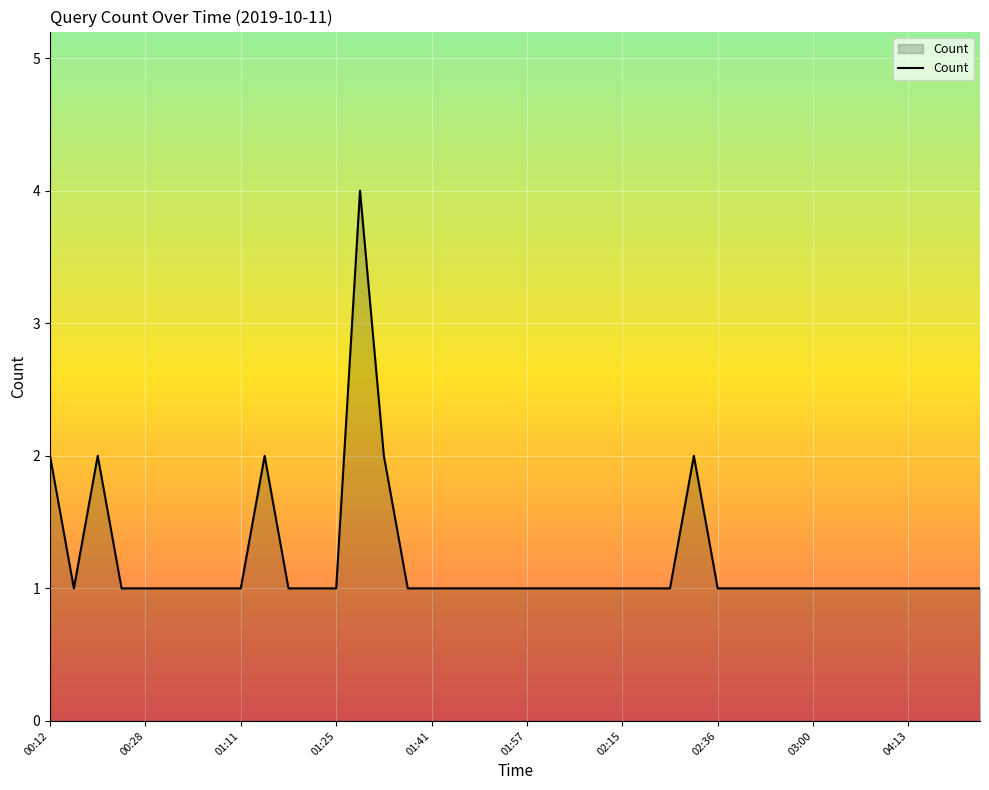

What is the difference between the maximum and minimum values?

3